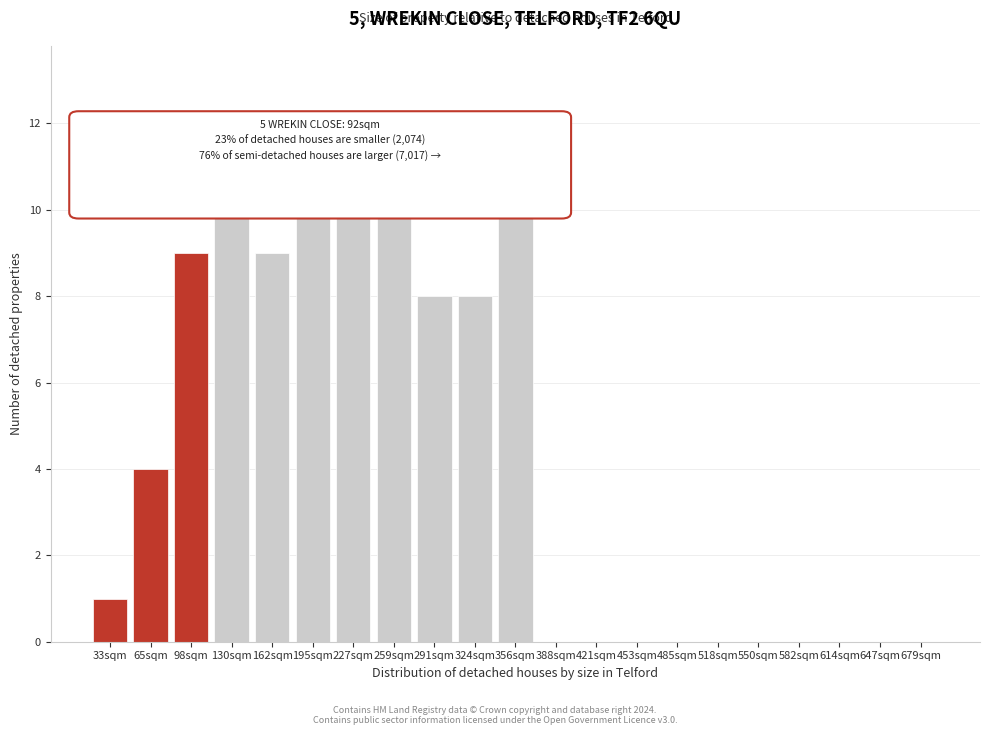

What is the ratio of the value at 130sqm to the value at 356sqm?

1.0